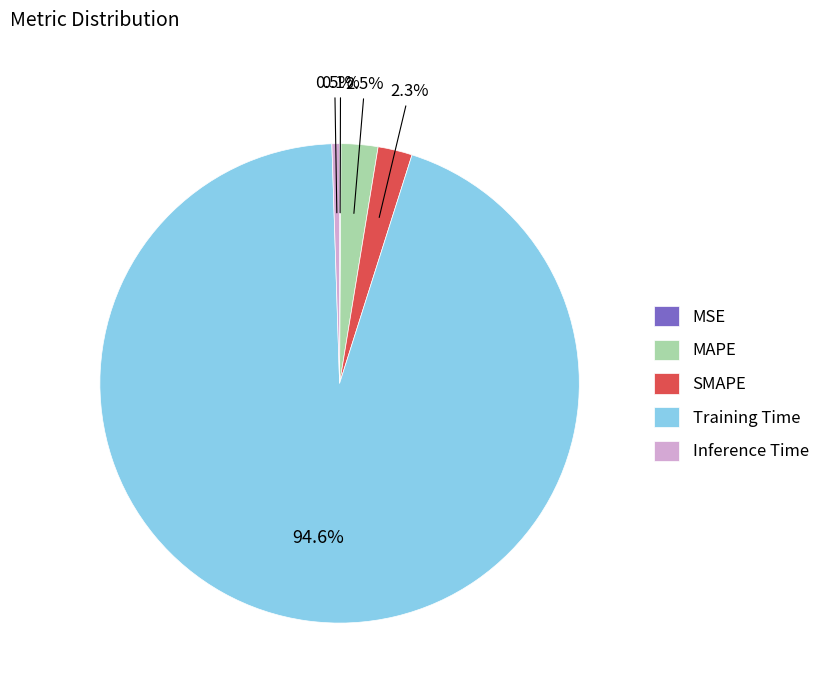

Which has a higher value, Inference Time or SMAPE?

SMAPE